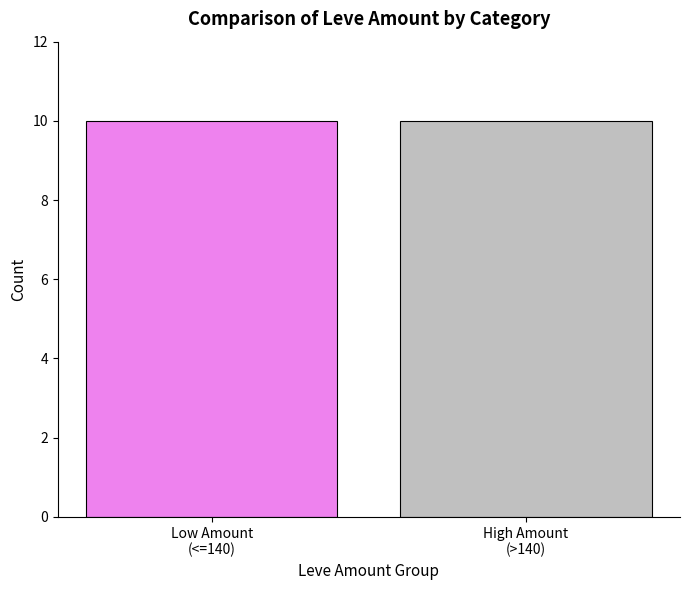

The value at Kukuru Powder is 286. True or false?

False